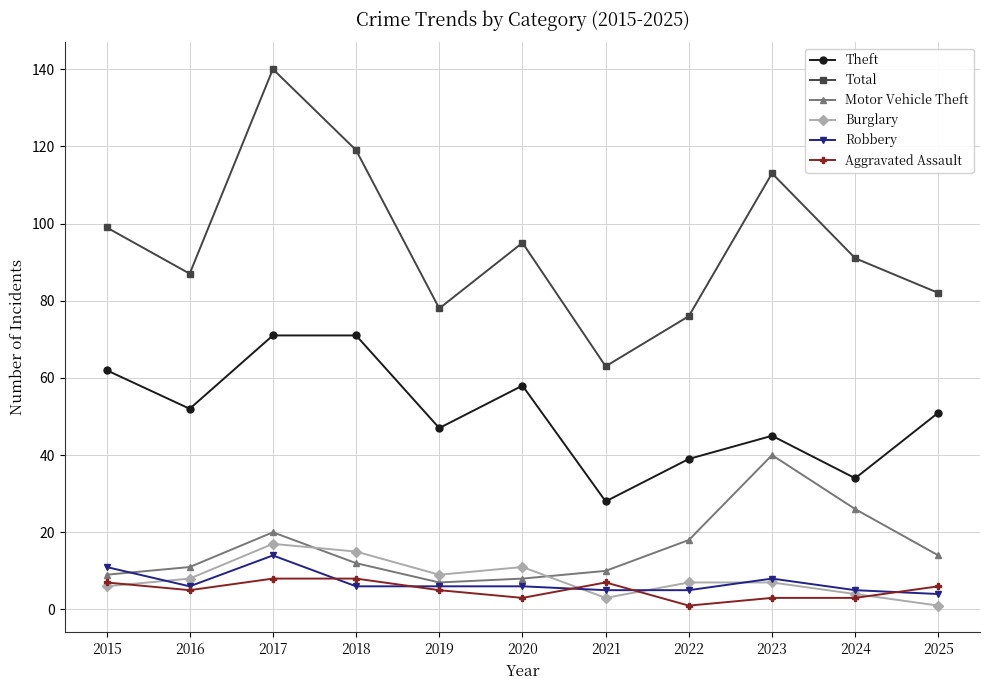

True or false: Total has a value of 82 at 2025.

True